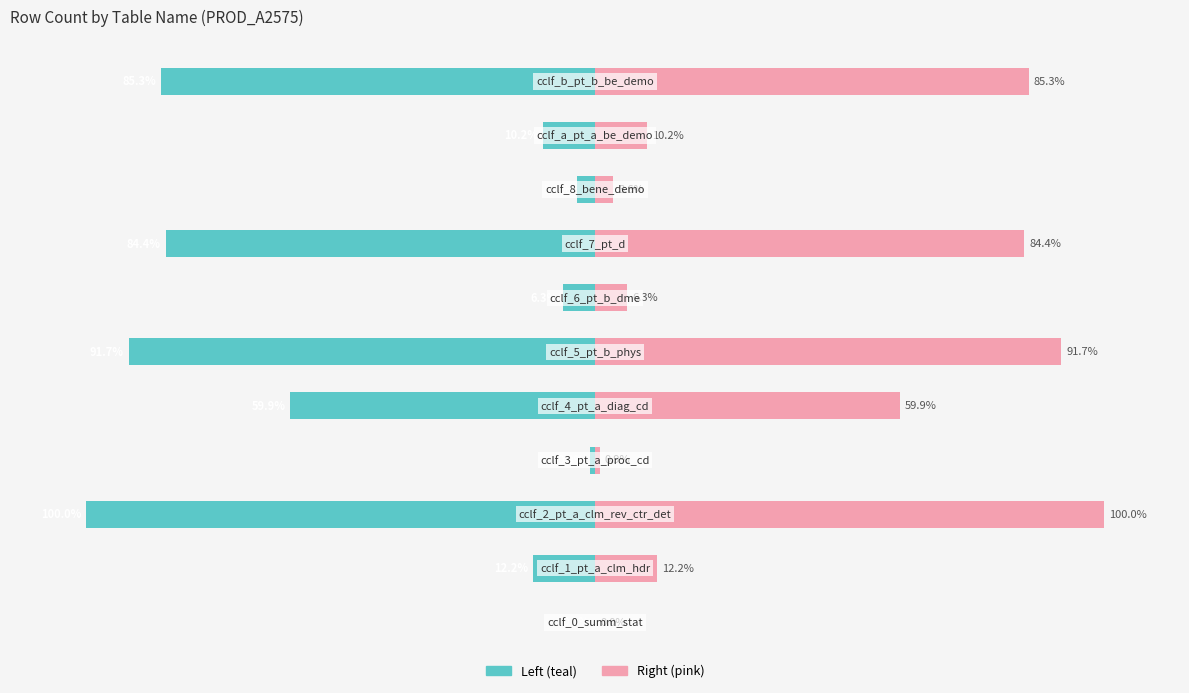

What is the difference between the maximum and minimum values in the rwCount (left) series?

100.0